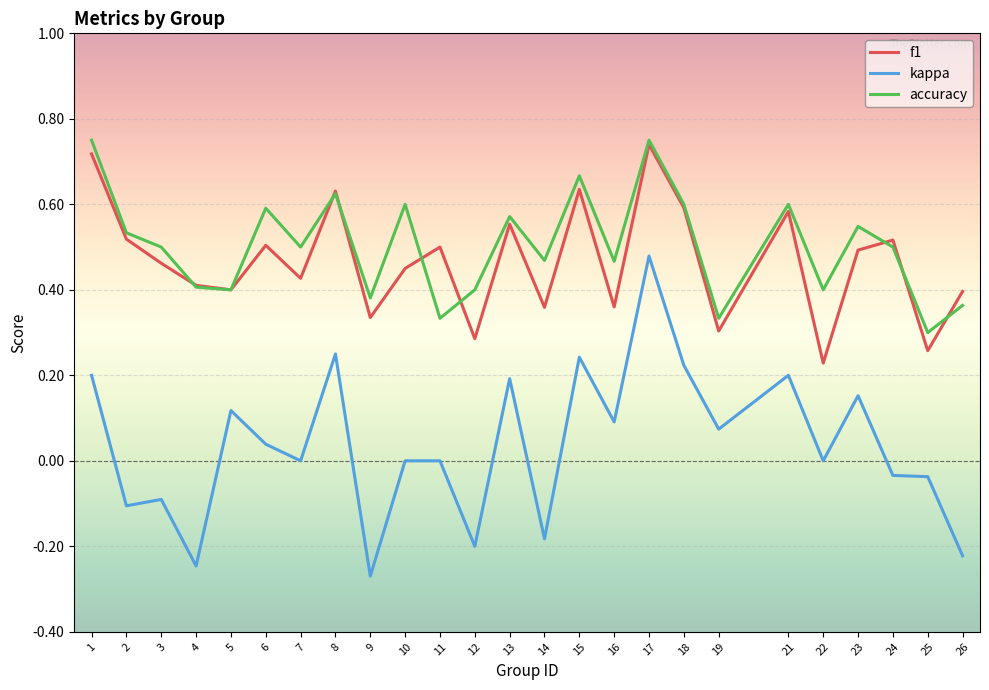

Is the value of kappa at 14 greater than the value of f1 at 26?

No